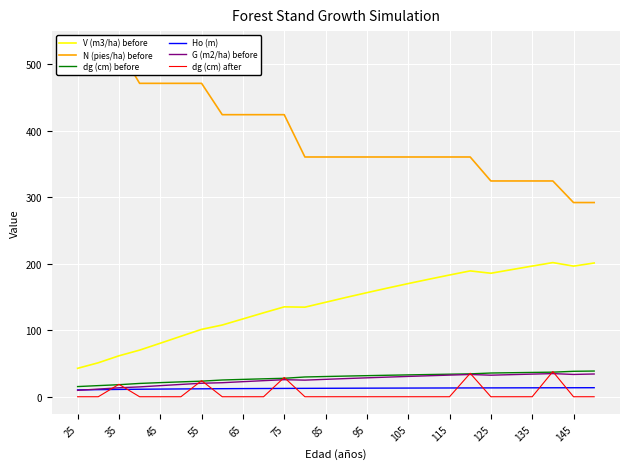

True or false: V (m3/ha) before and dg (cm) before cross at least once.

False